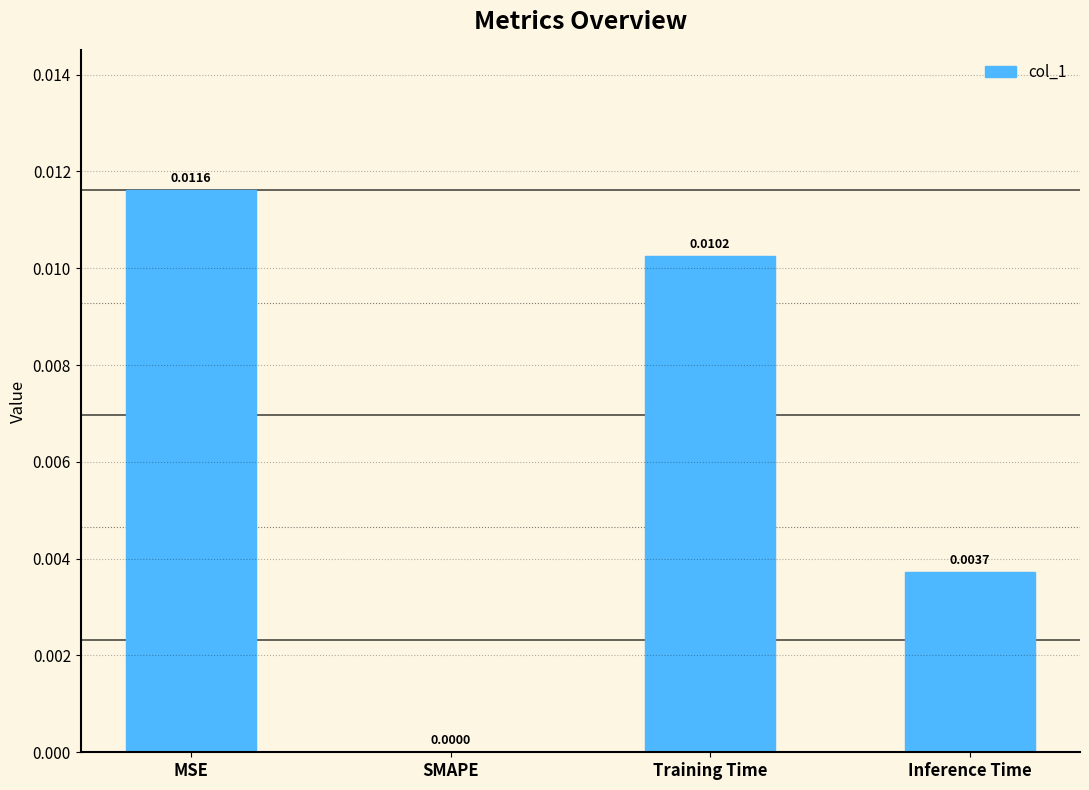

How many data points are above 0?

3